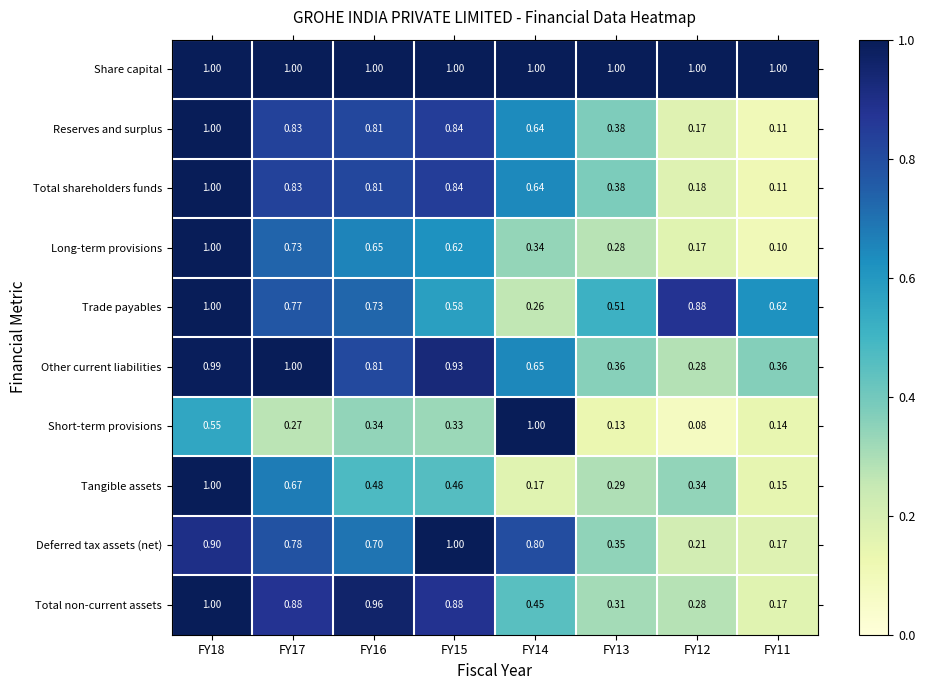

Between FY18 and FY16, which series saw the biggest shift?

Tangible assets